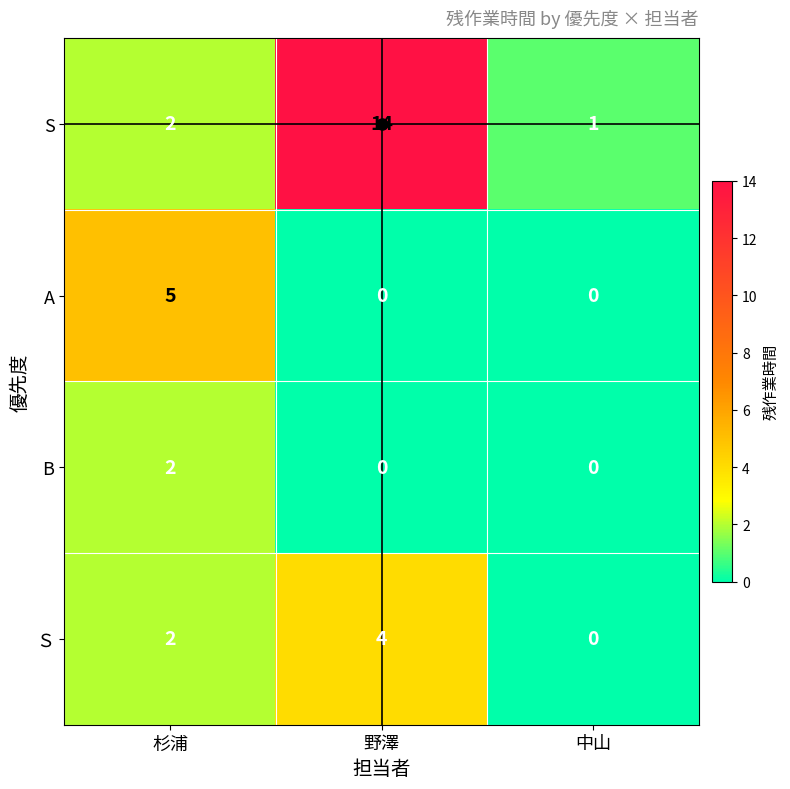

What is the difference between the highest and lowest values at 杉浦?

3